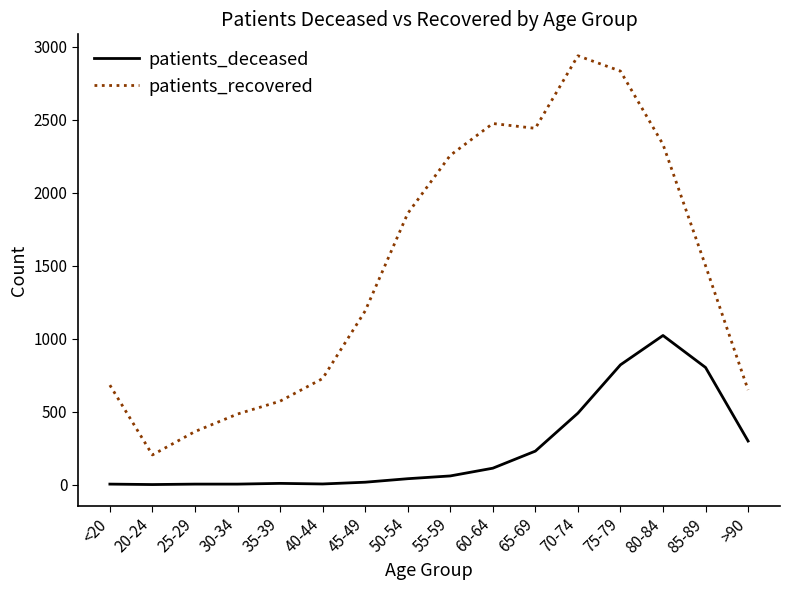

Between 45-49 and 65-69, which series saw the biggest shift?

patients_recovered